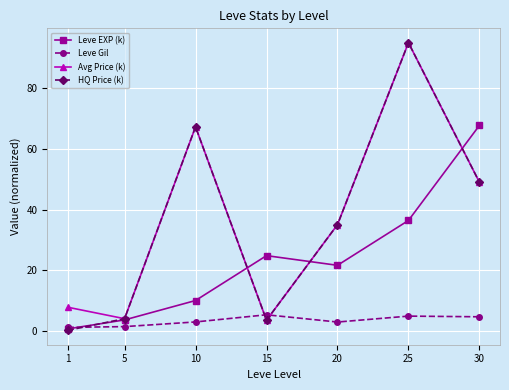

Which label corresponds to the largest value in the chart?

25